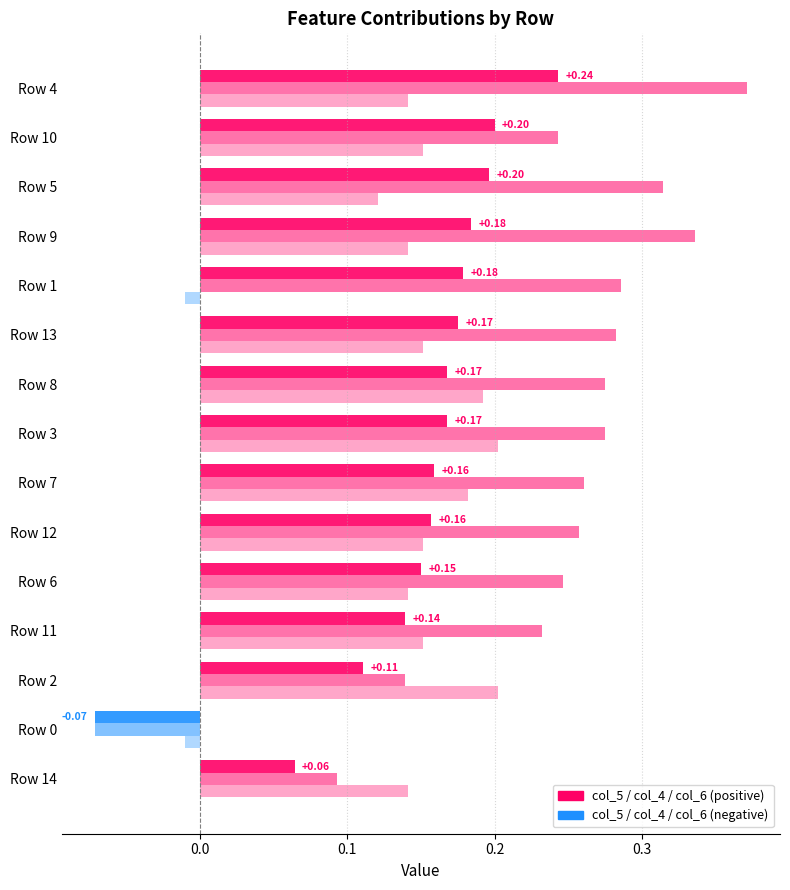

What is the highest value of the col_4 series?

0.4